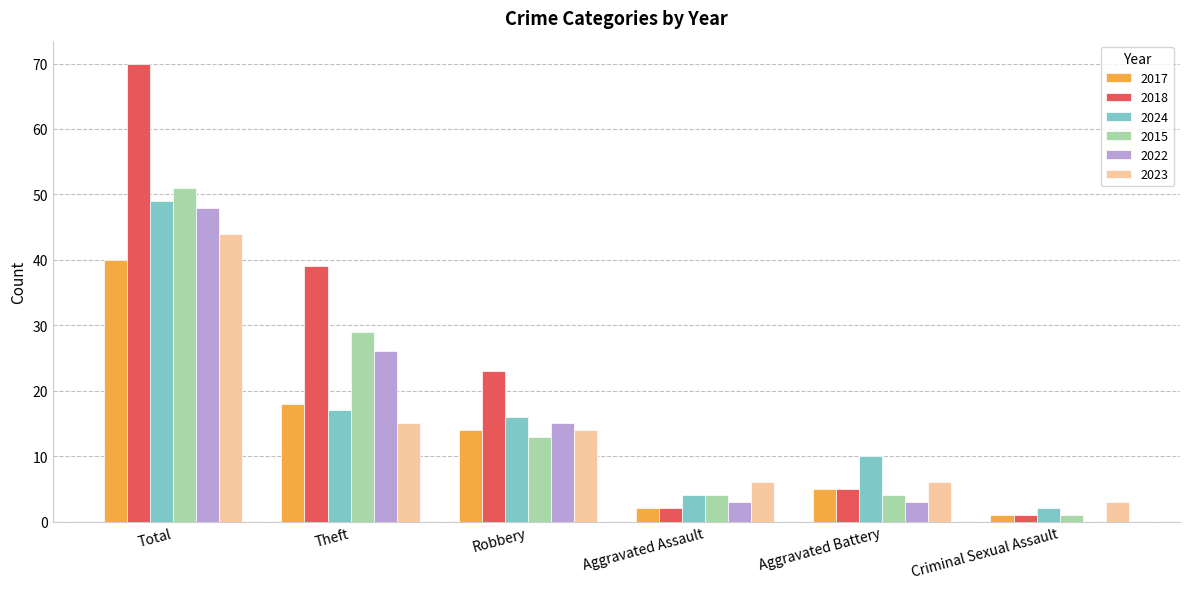

Which series has the largest range (max minus min)?

2018